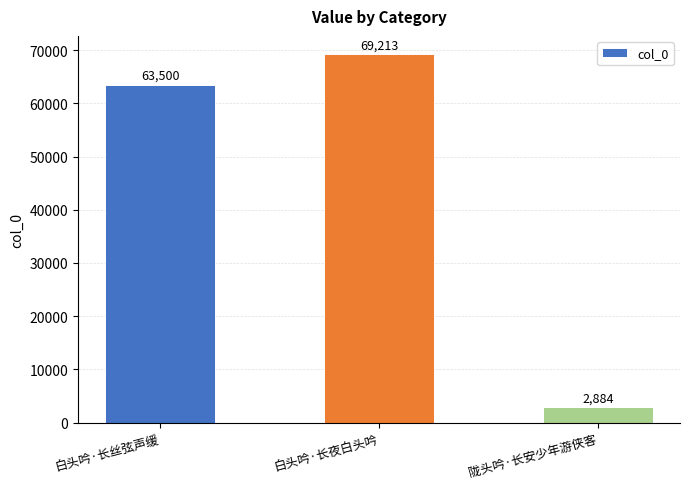

Where is the data nearest to the value 36048?

白头吟·长丝弦声缓